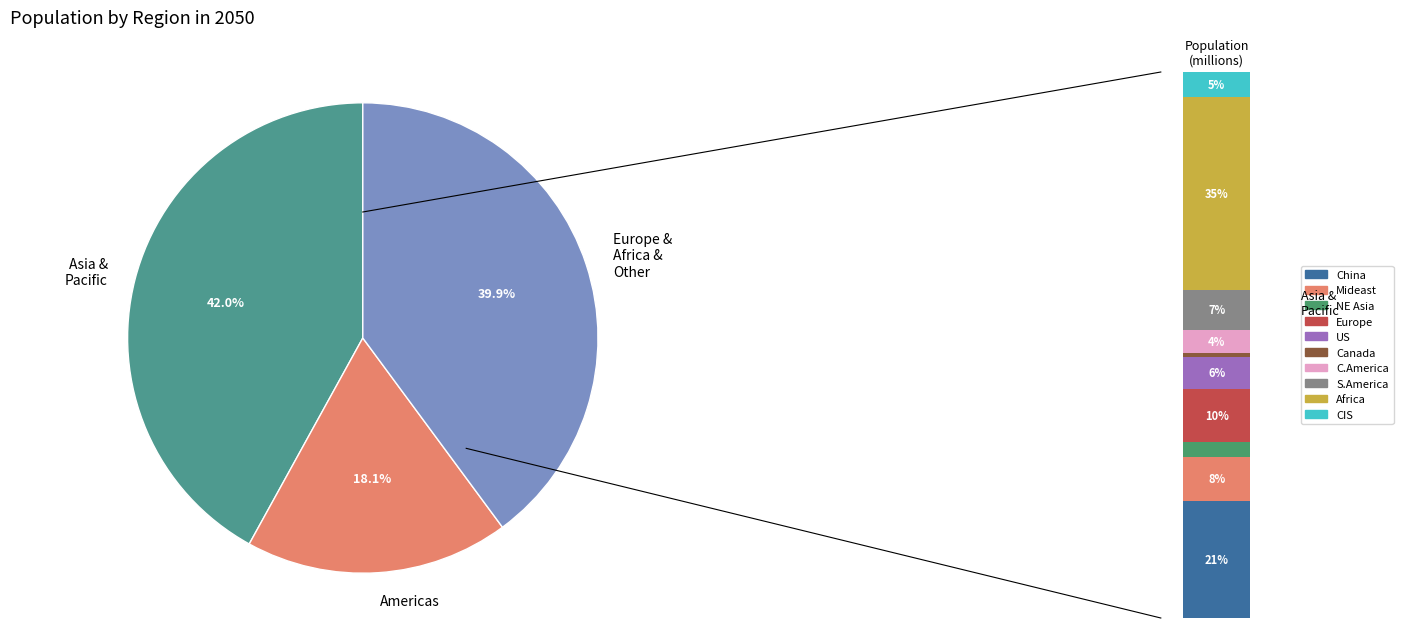

What is the change in value from Mideast to Commonwealth of Independent States?

-233.4